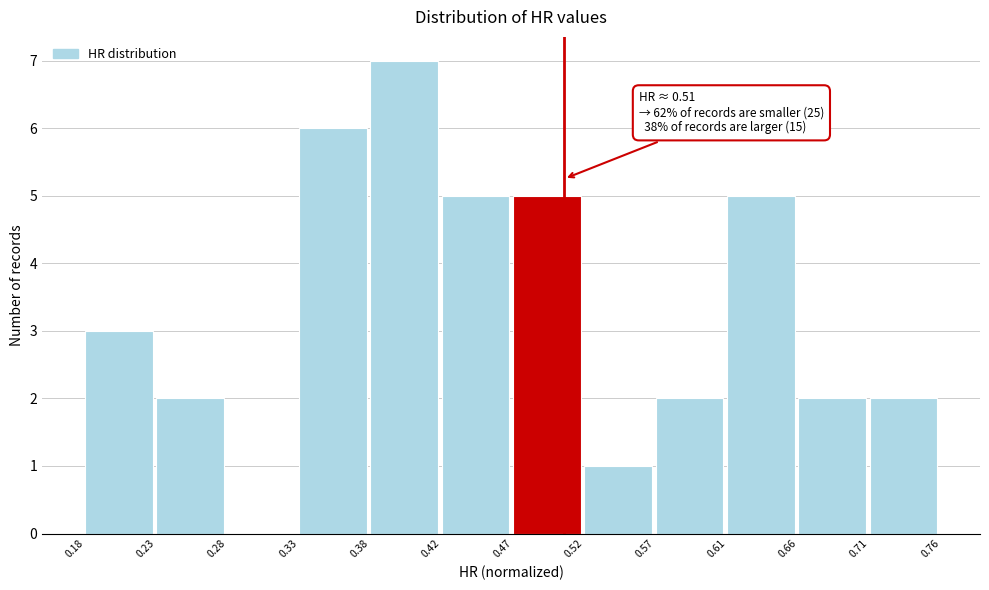

Which range on the x-axis has the tallest bar?

0.38 to 0.42